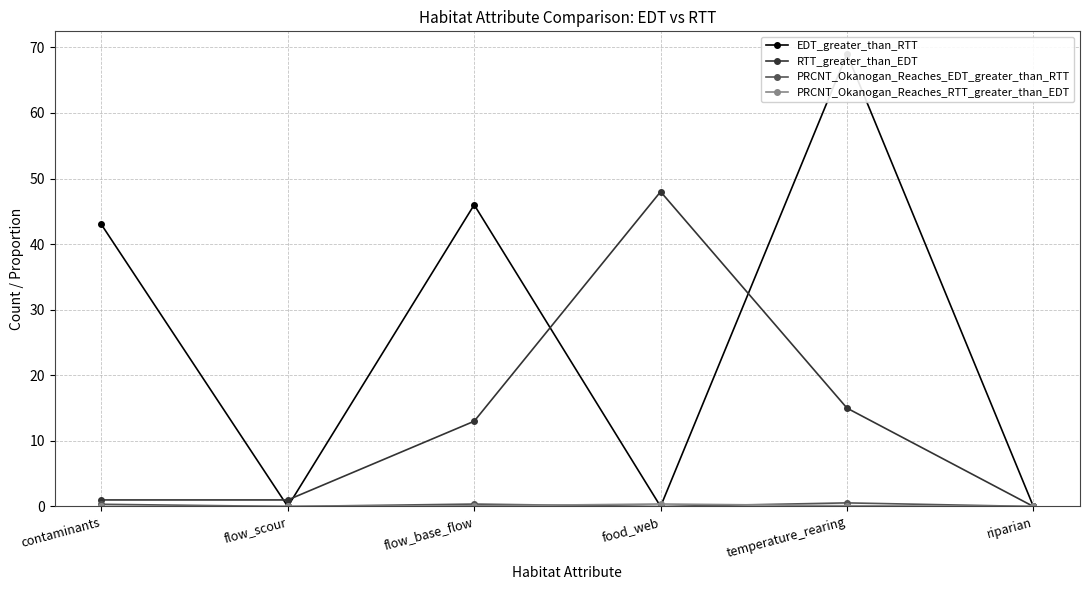

True or false: PRCNT_Okanogan_Reaches_RTT_greater_than_EDT and RTT_greater_than_EDT intersect in this chart.

False